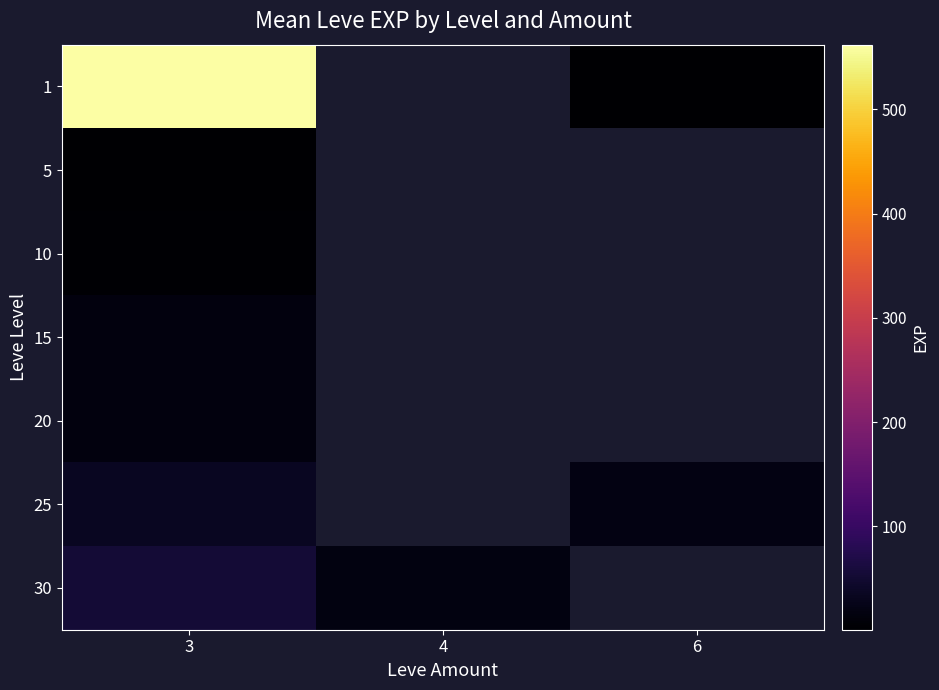

Is the value of 25 at 4 greater than the value of 30 at 3?

No